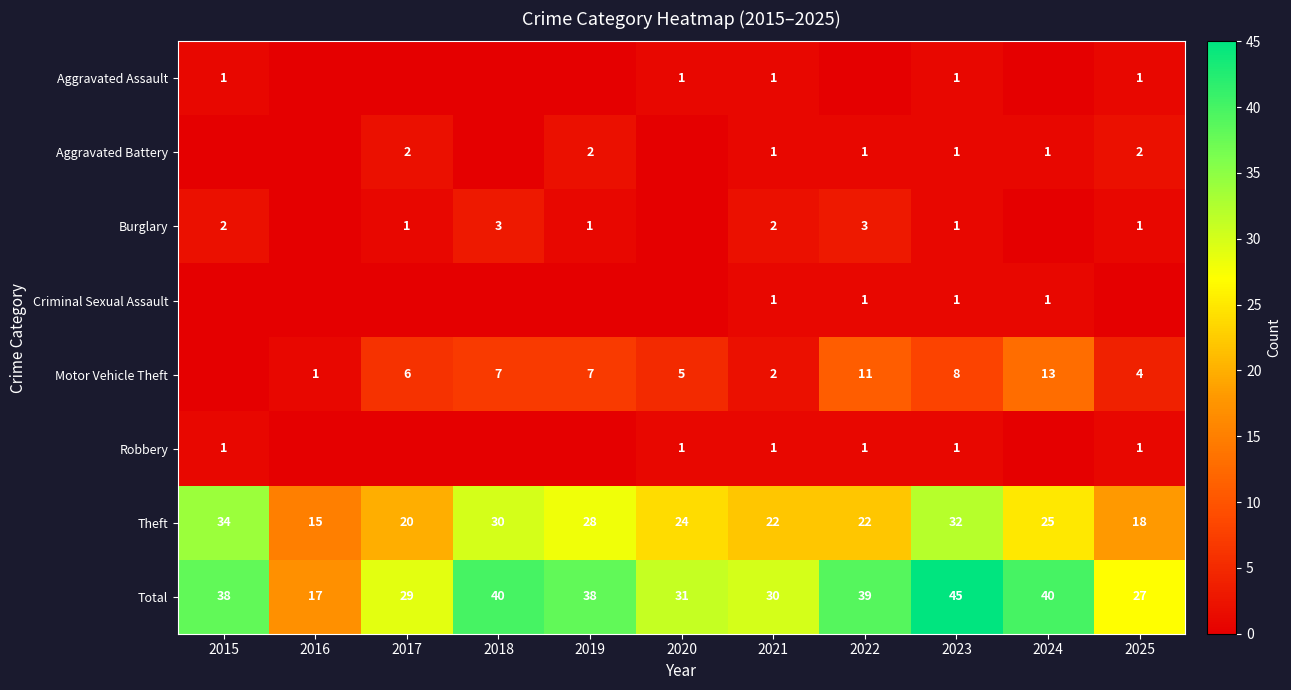

What is the difference between the Aggravated Battery values at 2017 and 2024?

1